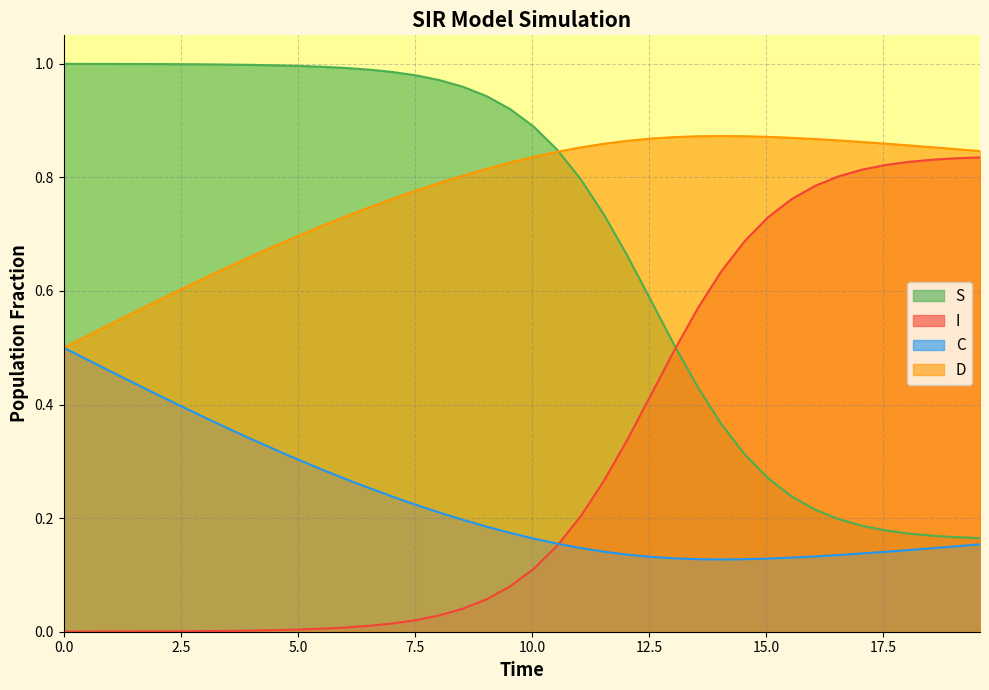

Reading left to right, what are all the values shown in this chart?

S: 0.0=1.0	0.5016722408026756=1.0	1.0033444816053512=1.0	1.5050167224080266=1.0	2.0066889632107023=1.0	2.508361204013378=1.0	3.0100334448160533=1.0	3.511705685618729=1.0	4.013377926421405=1.0	4.51505016722408=1.0	5.016722408026756=1.0	5.518394648829432=1.0	6.020066889632107=1.0	6.521739130434782=1.0	7.023411371237458=1.0	7.525083612040134=1.0	8.02675585284281=1.0	8.528428093645484=1.0	9.03010033444816=0.9	9.531772575250836=0.9	10.033444816053512=0.9	10.535117056856187=0.8	11.036789297658864=0.8	11.538461538461538=0.7	12.040133779264213=0.7	12.54180602006689=0.6	13.043478260869565=0.5	13.545150501672241=0.4	14.046822742474916=0.4	14.548494983277592=0.3	15.050167224080267=0.3	15.551839464882944=0.2	16.05351170568562=0.2	16.555183946488295=0.2	17.05685618729097=0.2	17.558528428093645=0.2	18.06020066889632=0.2	18.561872909698998=0.2	19.06354515050167=0.2	19.565217391304348=0.2
I: 0.0=0.0	0.5016722408026756=0.0	1.0033444816053512=0.0	1.5050167224080266=0.0	2.0066889632107023=0.0	2.508361204013378=0.0	3.0100334448160533=0.0	3.511705685618729=0.0	4.013377926421405=0.0	4.51505016722408=0.0	5.016722408026756=0.0	5.518394648829432=0.0	6.020066889632107=0.0	6.521739130434782=0.0	7.023411371237458=0.0	7.525083612040134=0.0	8.02675585284281=0.0	8.528428093645484=0.0	9.03010033444816=0.1	9.531772575250836=0.1	10.033444816053512=0.1	10.535117056856187=0.2	11.036789297658864=0.2	11.538461538461538=0.3	12.040133779264213=0.3	12.54180602006689=0.4	13.043478260869565=0.5	13.545150501672241=0.6	14.046822742474916=0.6	14.548494983277592=0.7	15.050167224080267=0.7	15.551839464882944=0.8	16.05351170568562=0.8	16.555183946488295=0.8	17.05685618729097=0.8	17.558528428093645=0.8	18.06020066889632=0.8	18.561872909698998=0.8	19.06354515050167=0.8	19.565217391304348=0.8
C: 0.0=0.5	0.5016722408026756=0.5	1.0033444816053512=0.5	1.5050167224080266=0.4	2.0066889632107023=0.4	2.508361204013378=0.4	3.0100334448160533=0.4	3.511705685618729=0.4	4.013377926421405=0.3	4.51505016722408=0.3	5.016722408026756=0.3	5.518394648829432=0.3	6.020066889632107=0.3	6.521739130434782=0.3	7.023411371237458=0.2	7.525083612040134=0.2	8.02675585284281=0.2	8.528428093645484=0.2	9.03010033444816=0.2	9.531772575250836=0.2	10.033444816053512=0.2	10.535117056856187=0.2	11.036789297658864=0.1	11.538461538461538=0.1	12.040133779264213=0.1	12.54180602006689=0.1	13.043478260869565=0.1	13.545150501672241=0.1	14.046822742474916=0.1	14.548494983277592=0.1	15.050167224080267=0.1	15.551839464882944=0.1	16.05351170568562=0.1	16.555183946488295=0.1	17.05685618729097=0.1	17.558528428093645=0.1	18.06020066889632=0.1	18.561872909698998=0.1	19.06354515050167=0.2	19.565217391304348=0.2
D: 0.0=0.5	0.5016722408026756=0.5	1.0033444816053512=0.5	1.5050167224080266=0.6	2.0066889632107023=0.6	2.508361204013378=0.6	3.0100334448160533=0.6	3.511705685618729=0.6	4.013377926421405=0.7	4.51505016722408=0.7	5.016722408026756=0.7	5.518394648829432=0.7	6.020066889632107=0.7	6.521739130434782=0.7	7.023411371237458=0.8	7.525083612040134=0.8	8.02675585284281=0.8	8.528428093645484=0.8	9.03010033444816=0.8	9.531772575250836=0.8	10.033444816053512=0.8	10.535117056856187=0.8	11.036789297658864=0.9	11.538461538461538=0.9	12.040133779264213=0.9	12.54180602006689=0.9	13.043478260869565=0.9	13.545150501672241=0.9	14.046822742474916=0.9	14.548494983277592=0.9	15.050167224080267=0.9	15.551839464882944=0.9	16.05351170568562=0.9	16.555183946488295=0.9	17.05685618729097=0.9	17.558528428093645=0.9	18.06020066889632=0.9	18.561872909698998=0.9	19.06354515050167=0.8	19.565217391304348=0.8